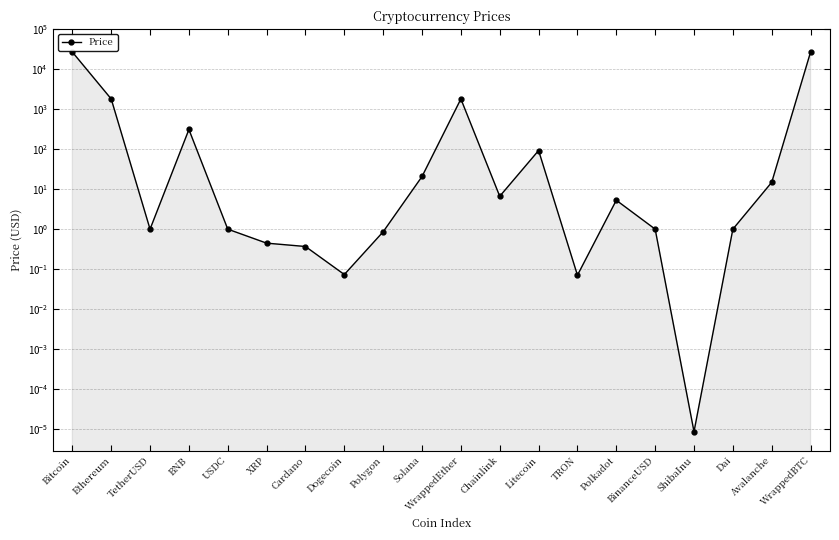

How many lines are shown in the chart?

1